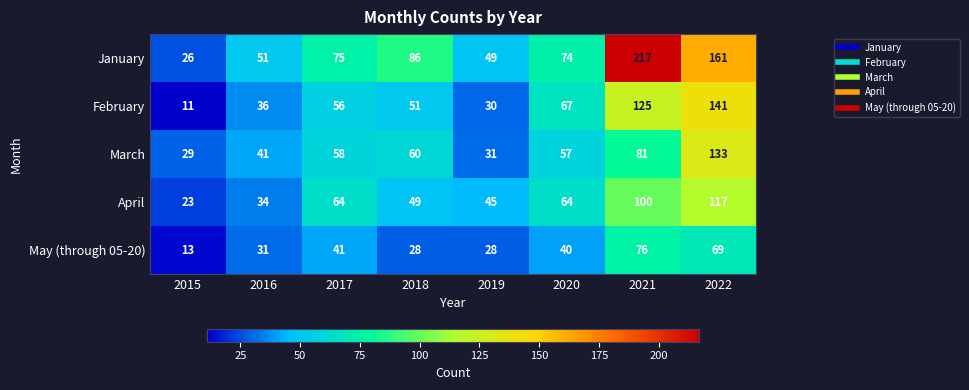

What is the difference between the maximum and minimum values in the January series?

191